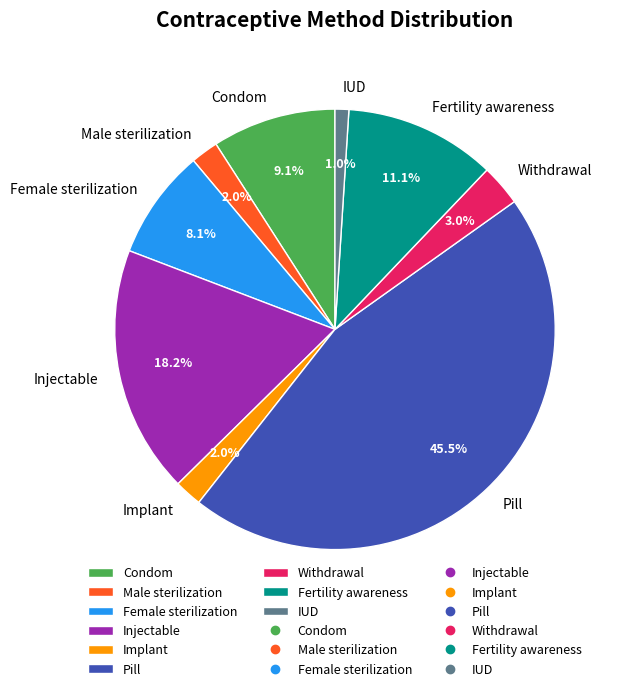

How many segments does this pie chart have?

9